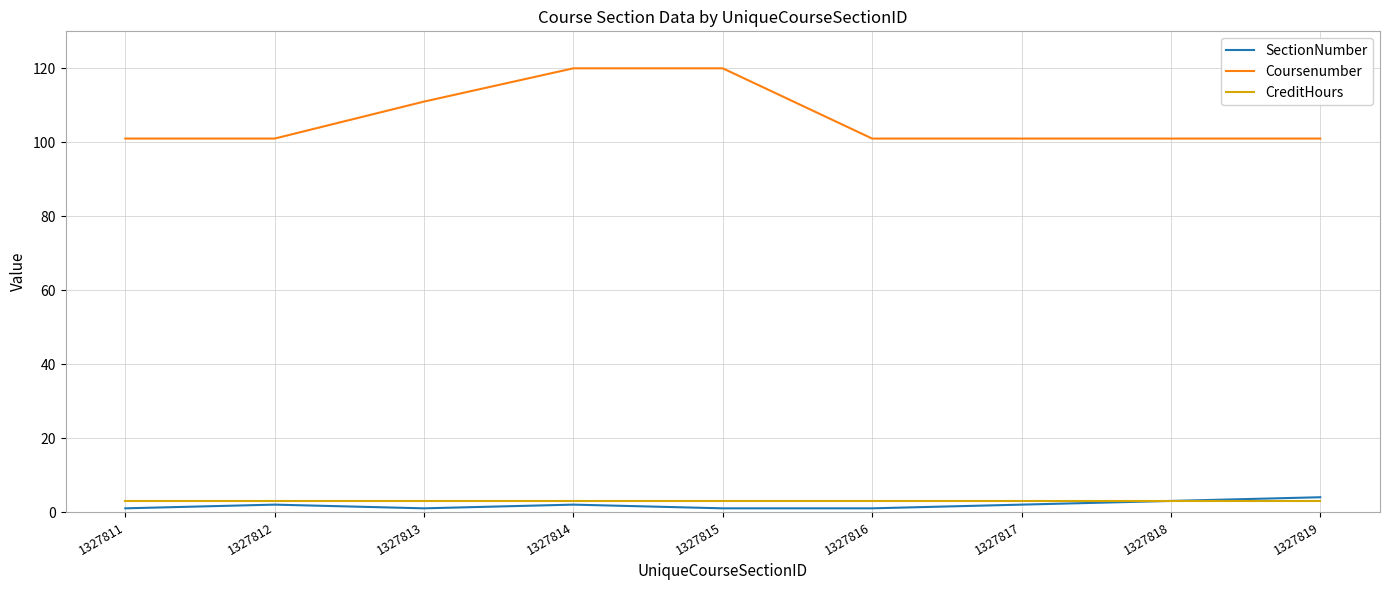

Which series has the largest total across all categories?

Coursenumber